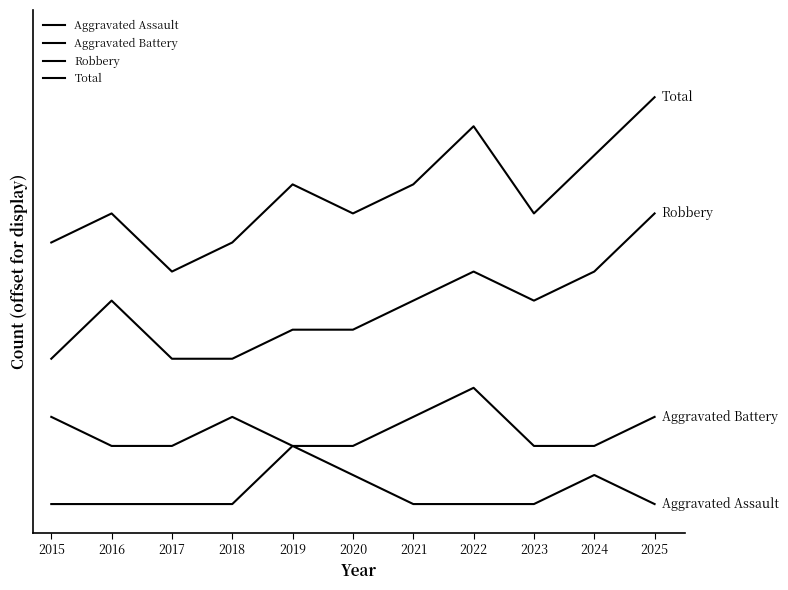

Is this an area chart (filled region under the line)?

No